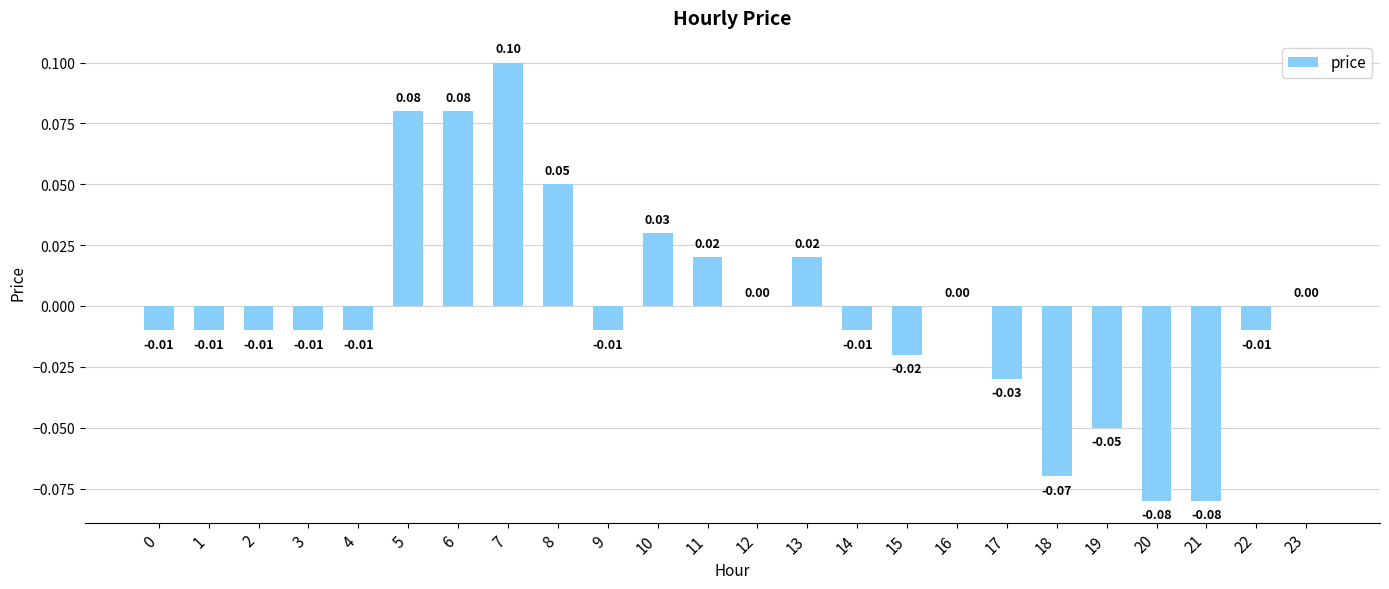

Between 17 and 14, which is larger?

14